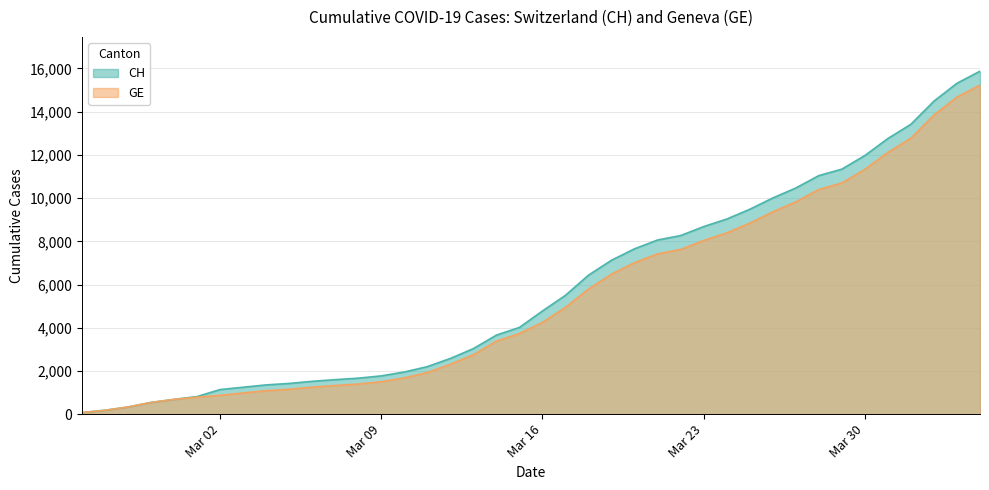

Which series has the largest total across all categories?

CH